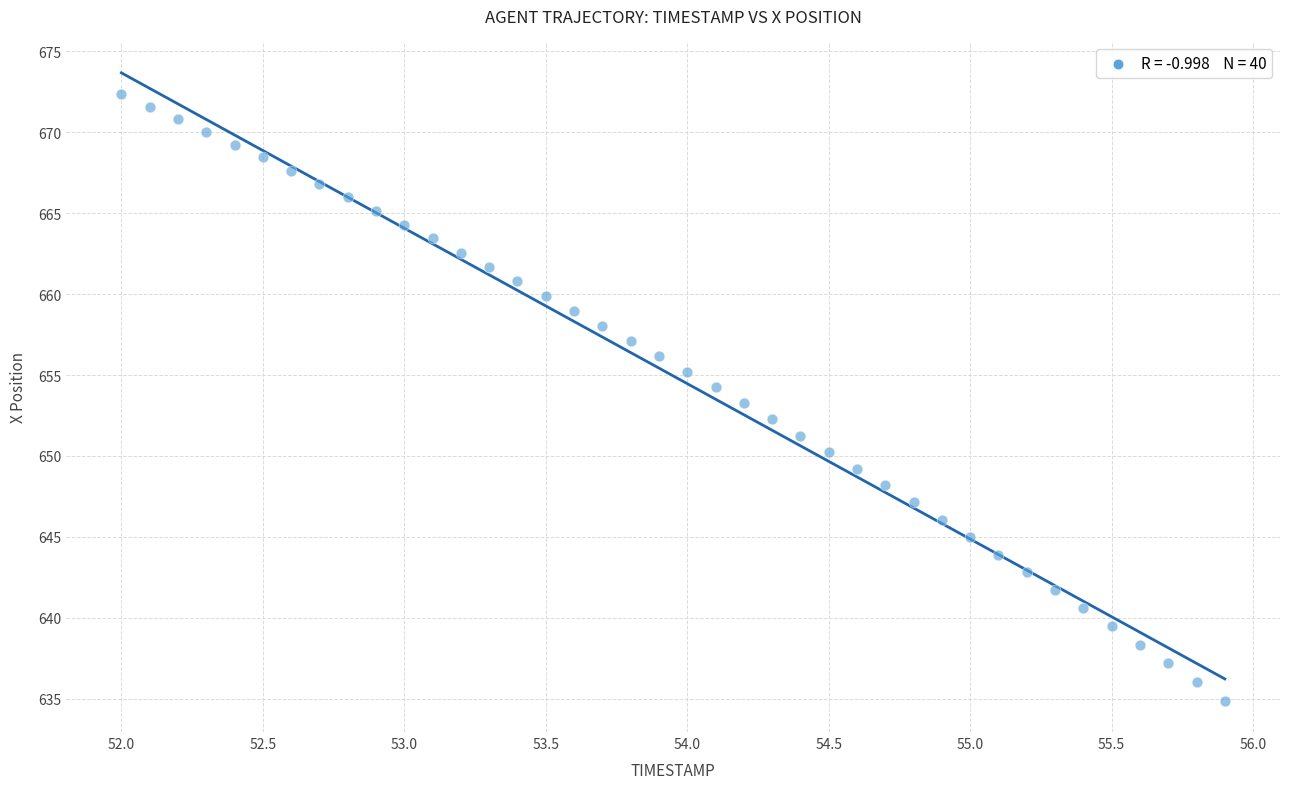

What is the range of X values (max minus min)?

3.9